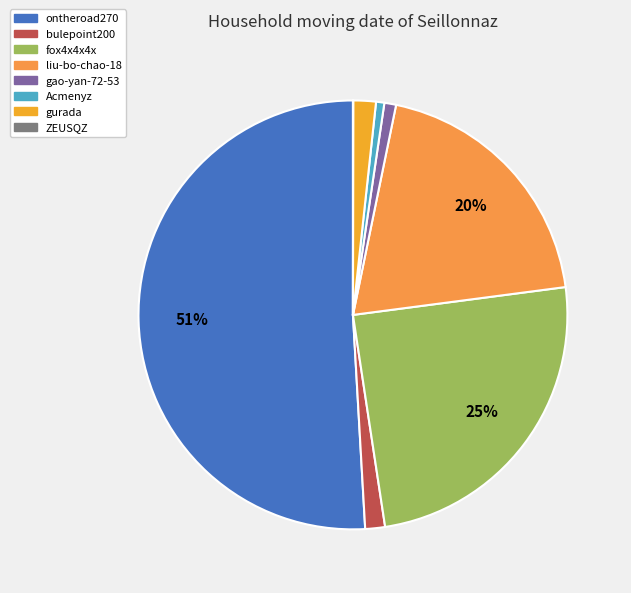

Which slice is the smallest?

ZEUSQZ